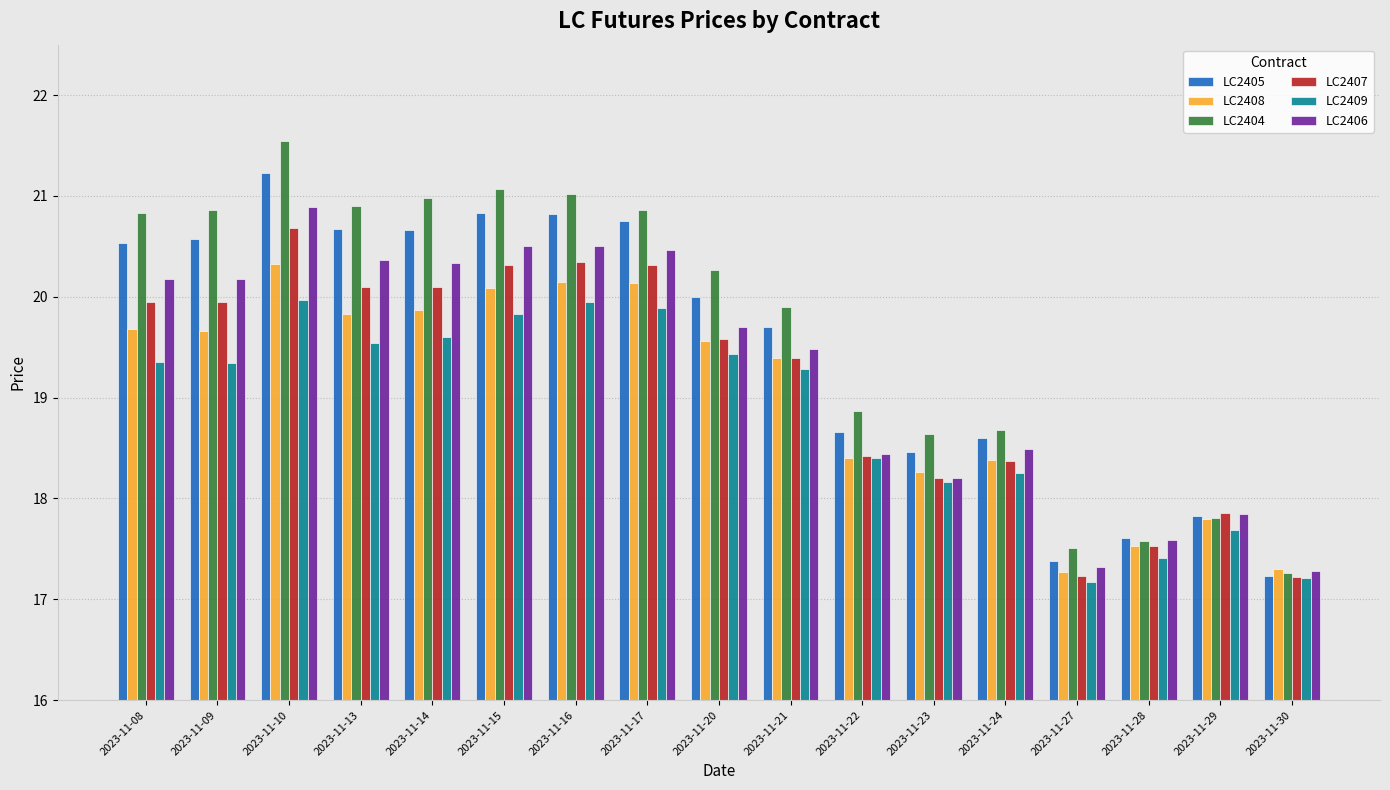

What is the smallest value displayed?

17.2